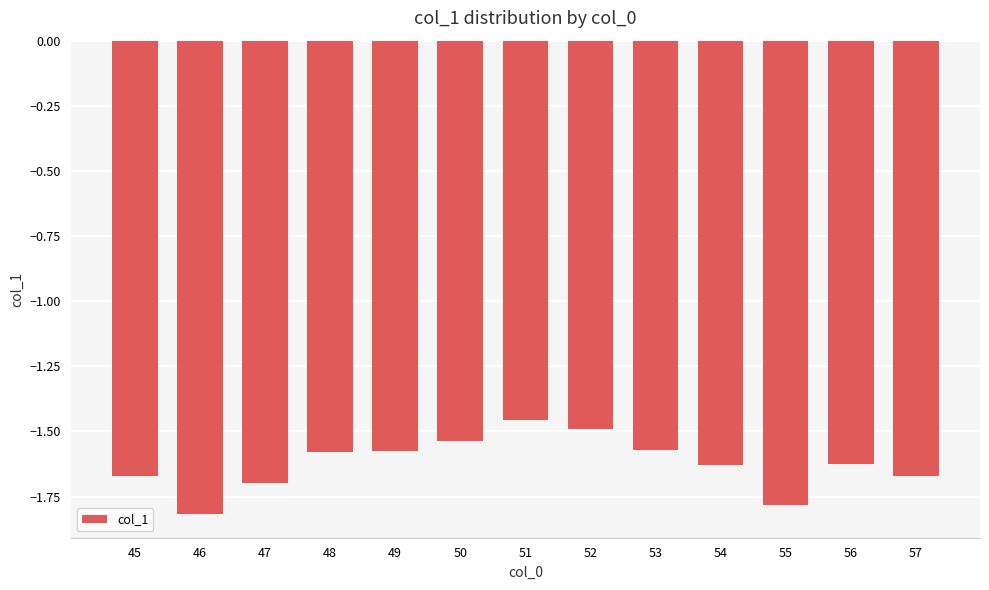

The value at 51 is -0.5. True or false?

False